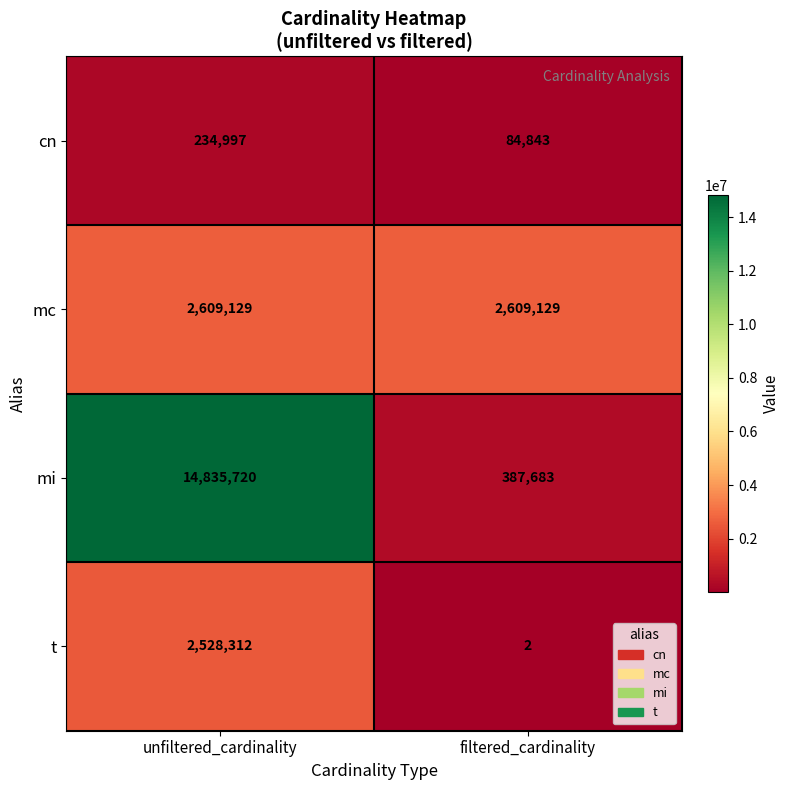

What is the lowest value of the mc series?

2609129